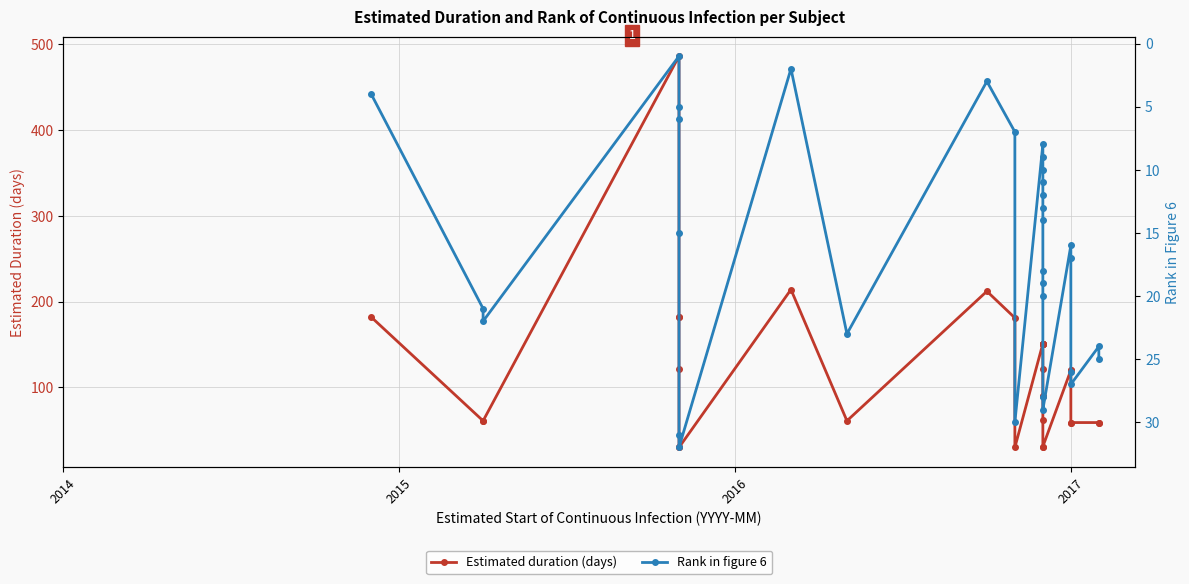

What are all the series names shown in the legend?

Estimated duration (days), Rank in figure 6